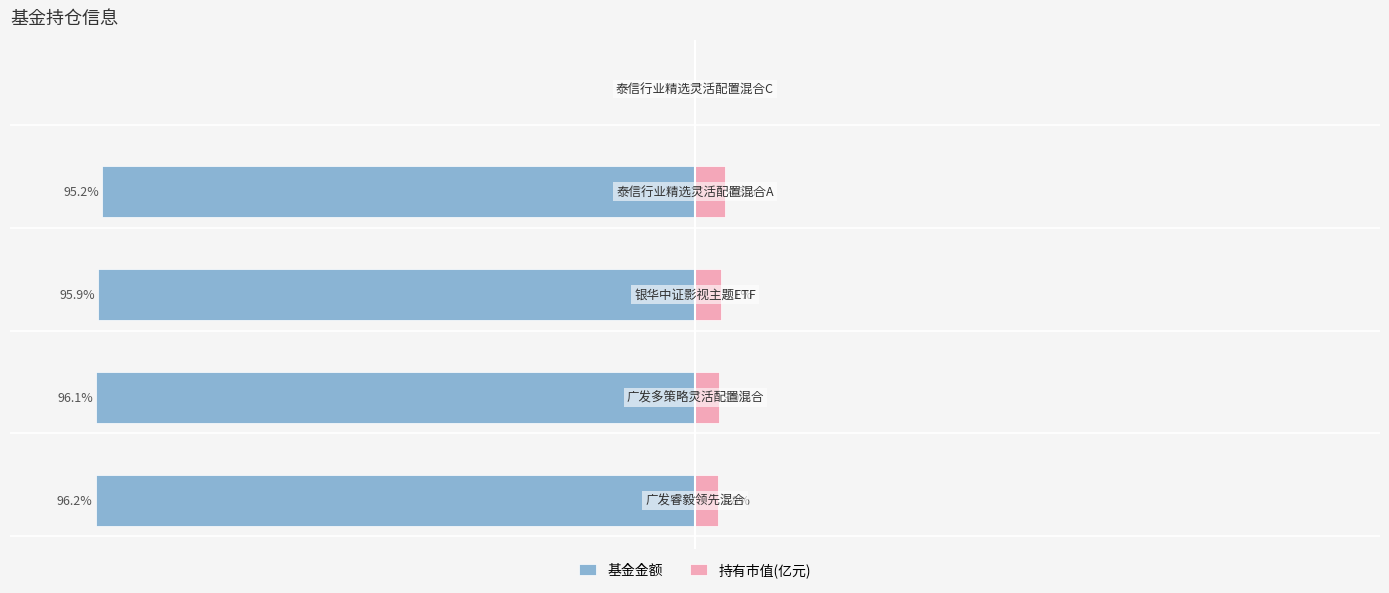

True or false: 基金金额 has a value of -95.9 at 2.

True